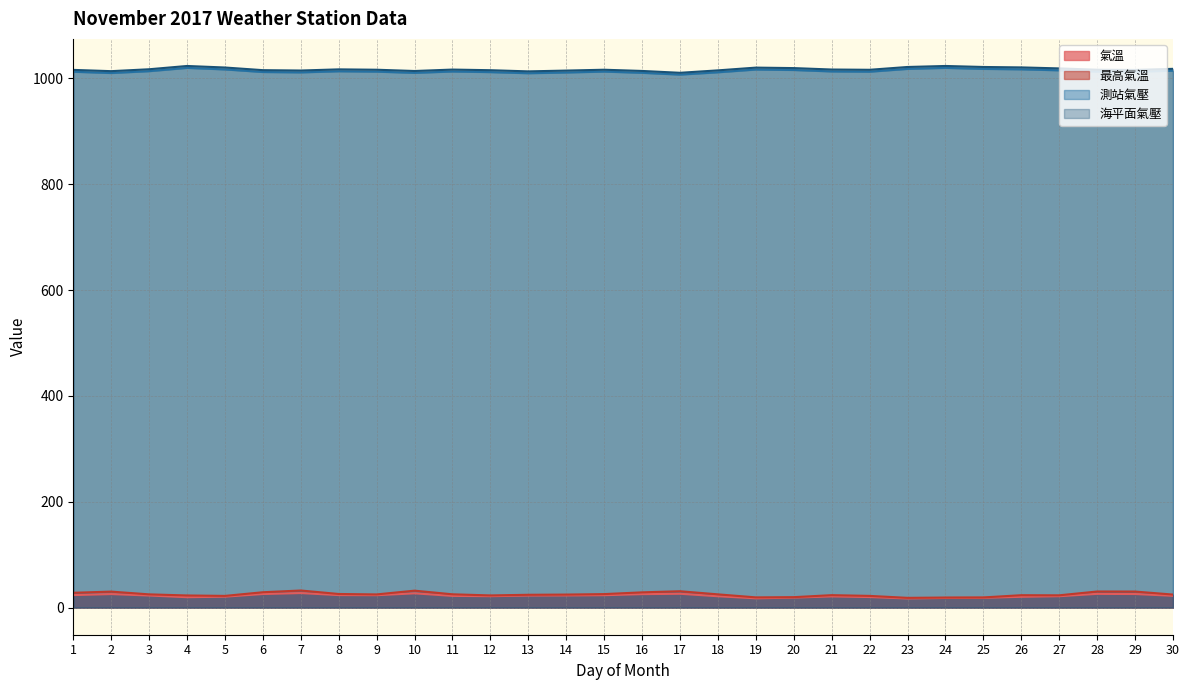

True or false: 測站氣壓 has a value of 1573.4 at 24.

False